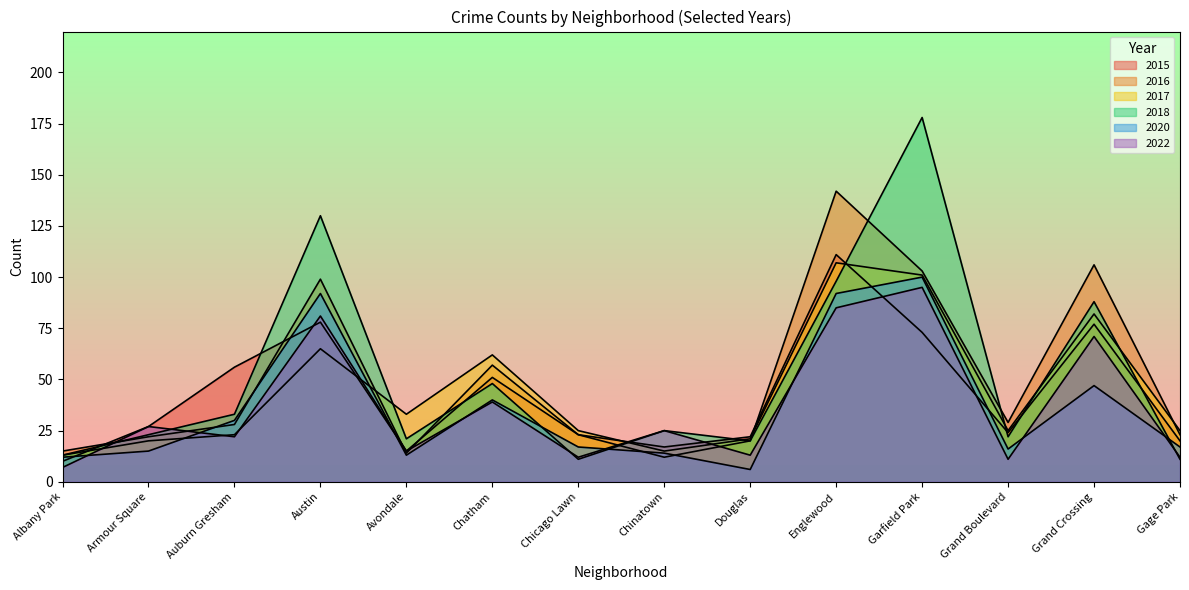

At how many categories does at least one series exceed 21?

13